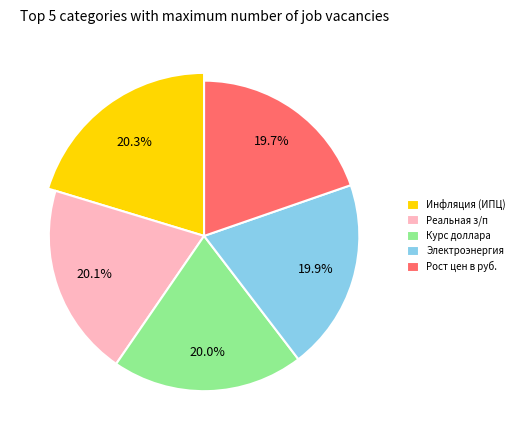

Which category has the biggest portion of the pie?

Инфляция (ИПЦ)